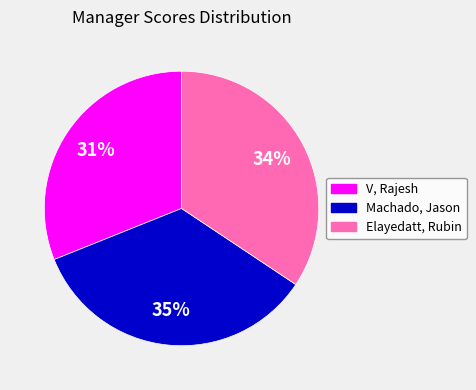

What percentage is the V, Rajesh slice, to the nearest percent?

31%